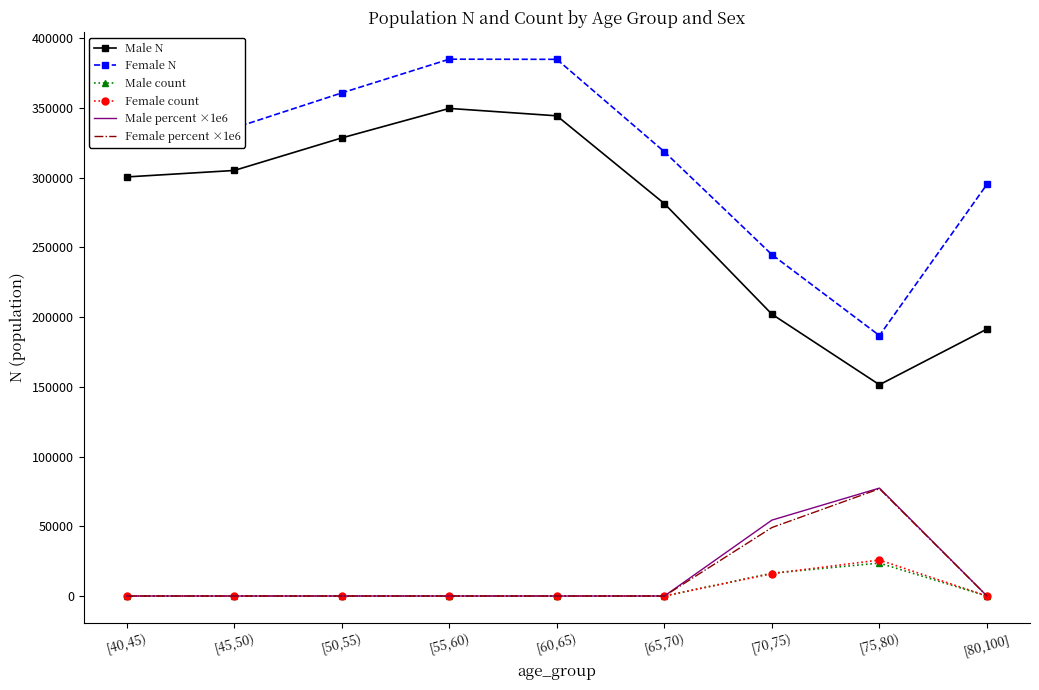

Is the value of Female N at [40,45) greater than the value of Male N at [75,80)?

Yes